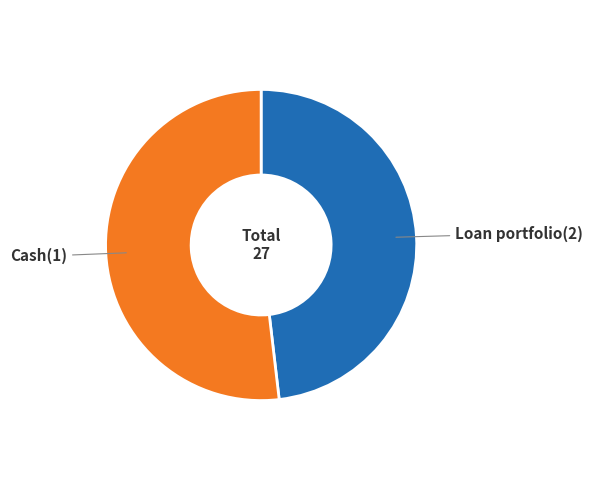

Is it true that Loan portfolio(2) is 37% of the pie?

False